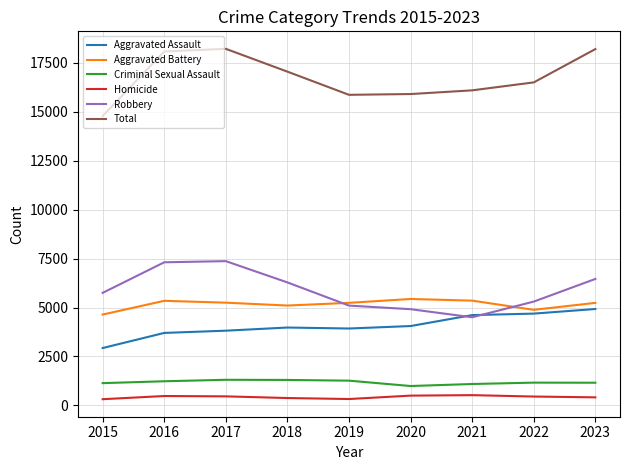

What are all the series names shown in the legend?

Aggravated Assault, Aggravated Battery, Criminal Sexual Assault, Homicide, Robbery, Total